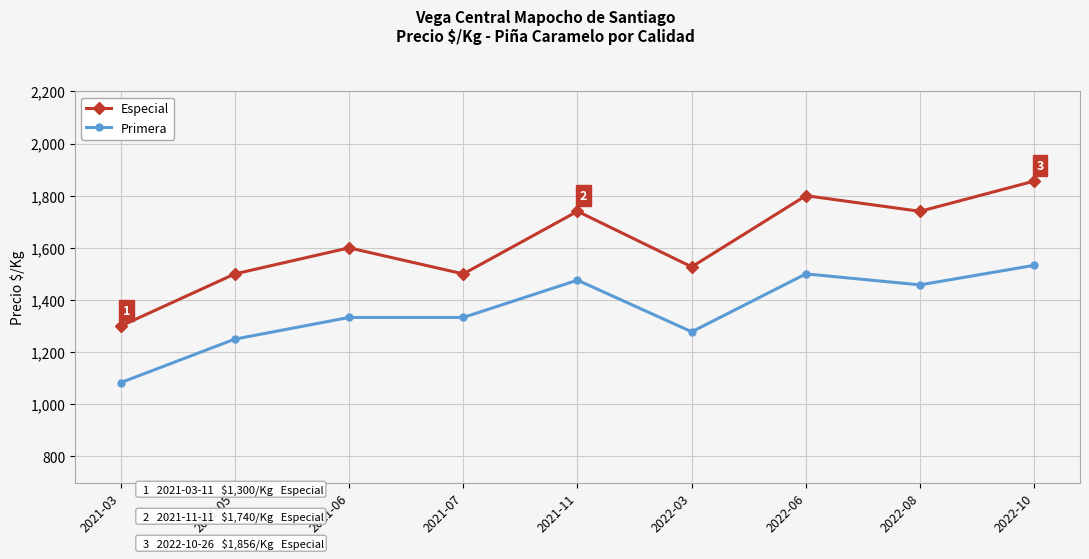

At how many categories does at least one series exceed 1237?

9